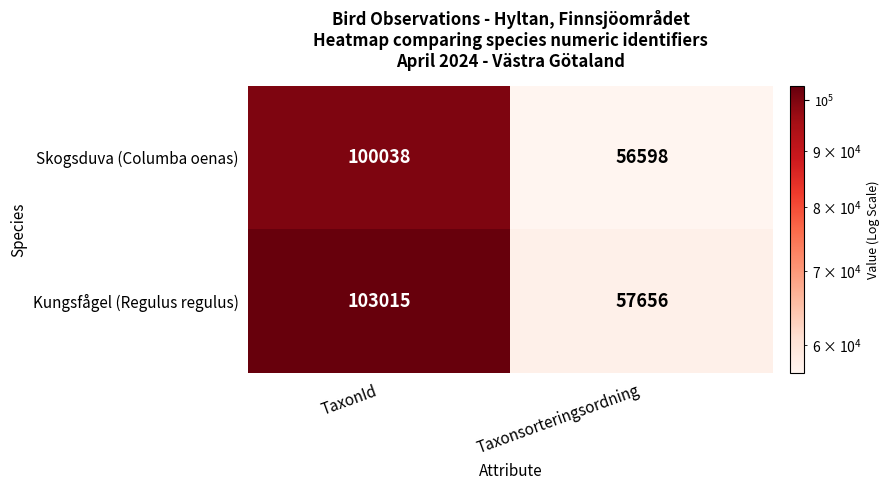

Between TaxonId and Taxonsorteringsordning, which series saw the biggest shift?

Kungsfågel (Regulus regulus)